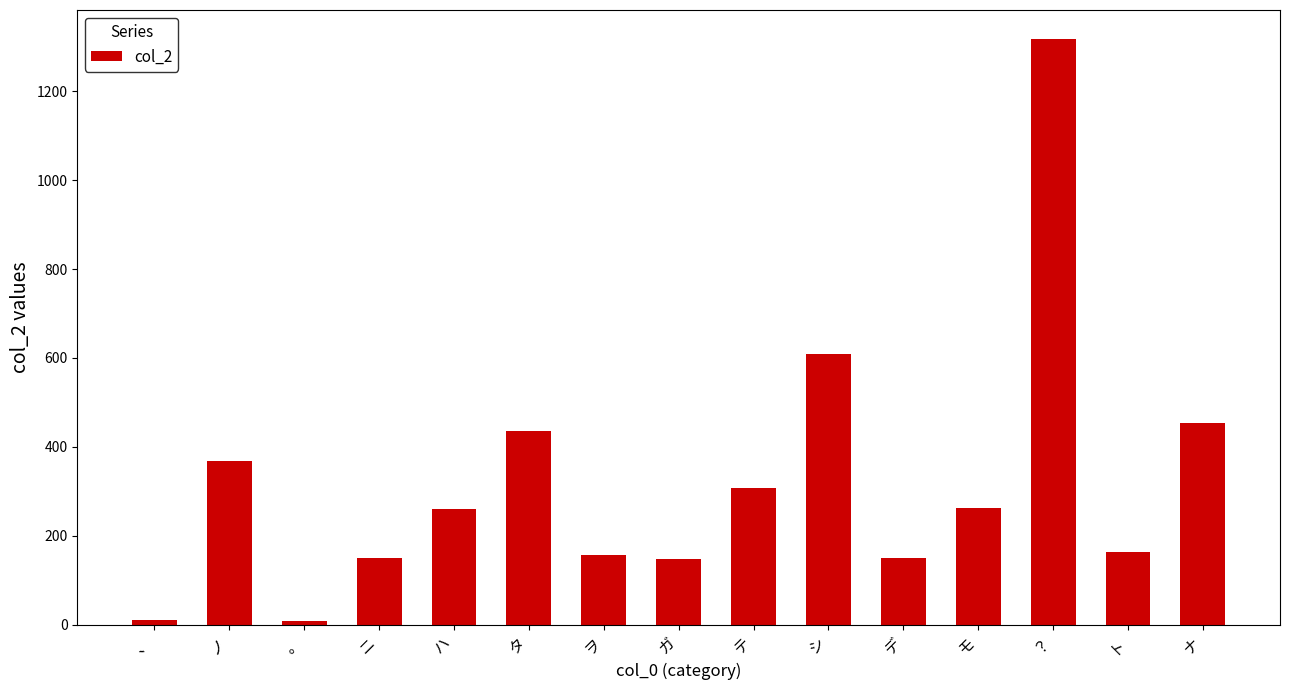

Which has a higher value, タ or ナ?

ナ